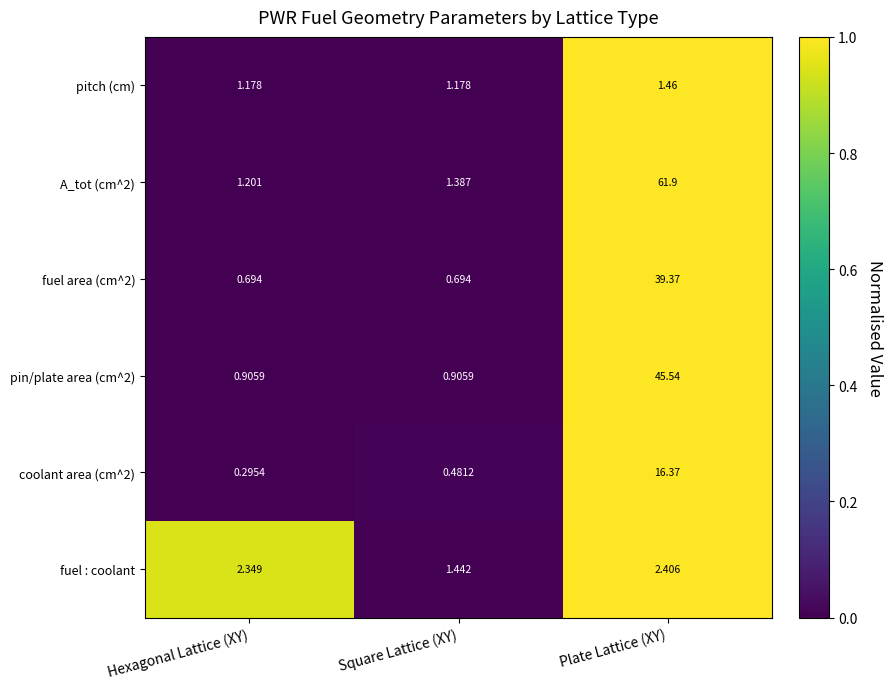

At which label is coolant area (cm^2) closest to 8?

Square Lattice (XY)